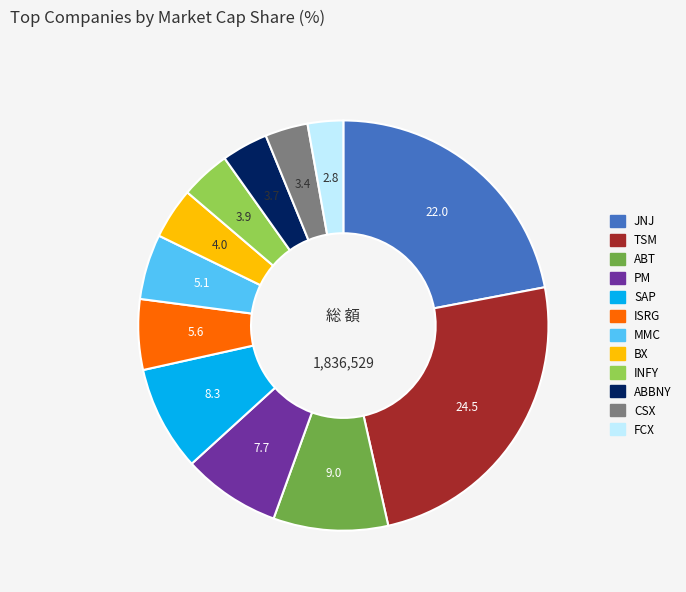

Do MMC and ISRG together represent more than half of the pie?

No